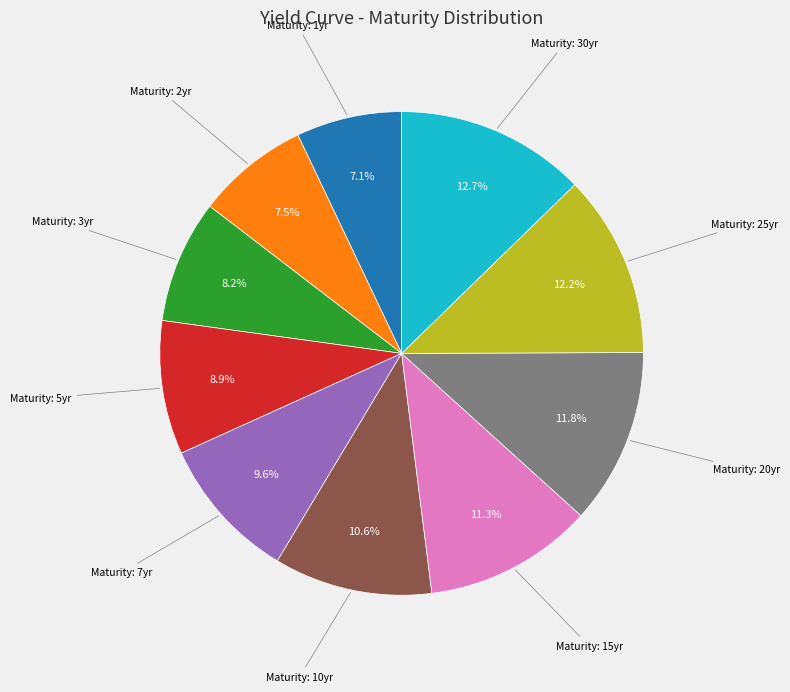

Is there any slice that represents more than half of the pie?

No